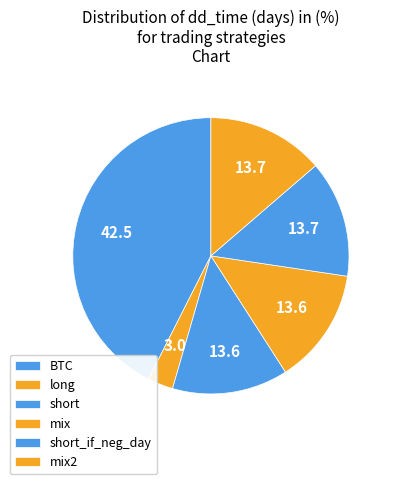

What is the ratio of the value at long to the value at short_if_neg_day?

0.2